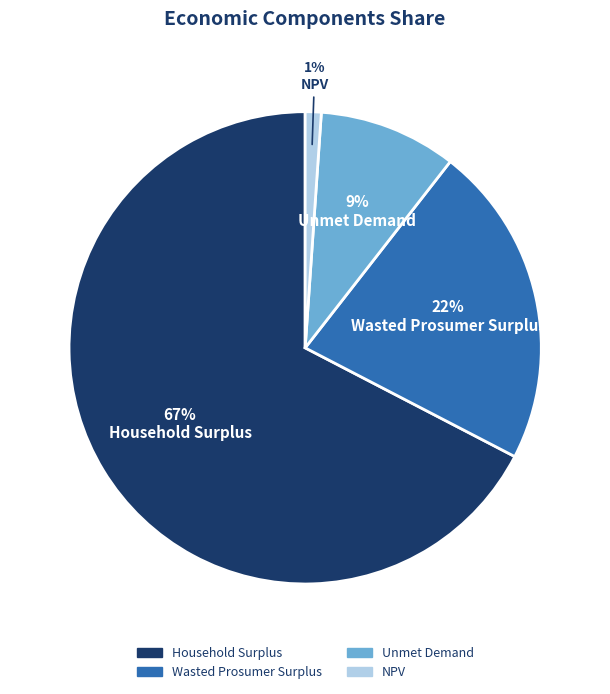

Which slice is the largest?

Household Surplus